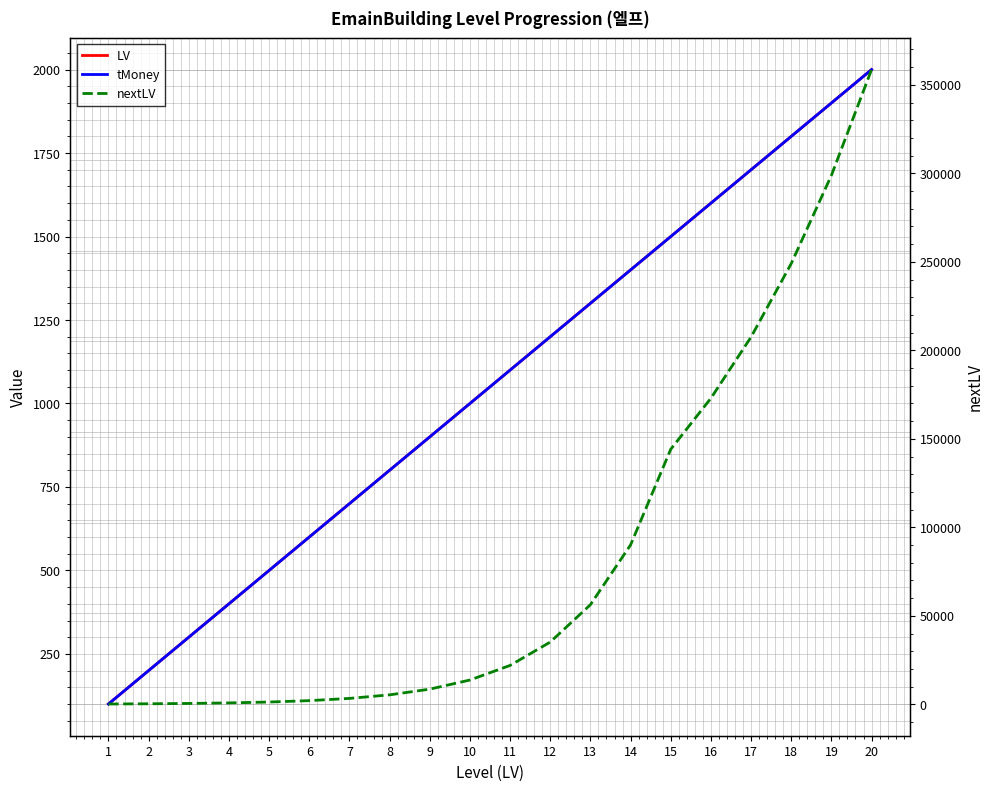

How many values in the LV series are below 1100?

10